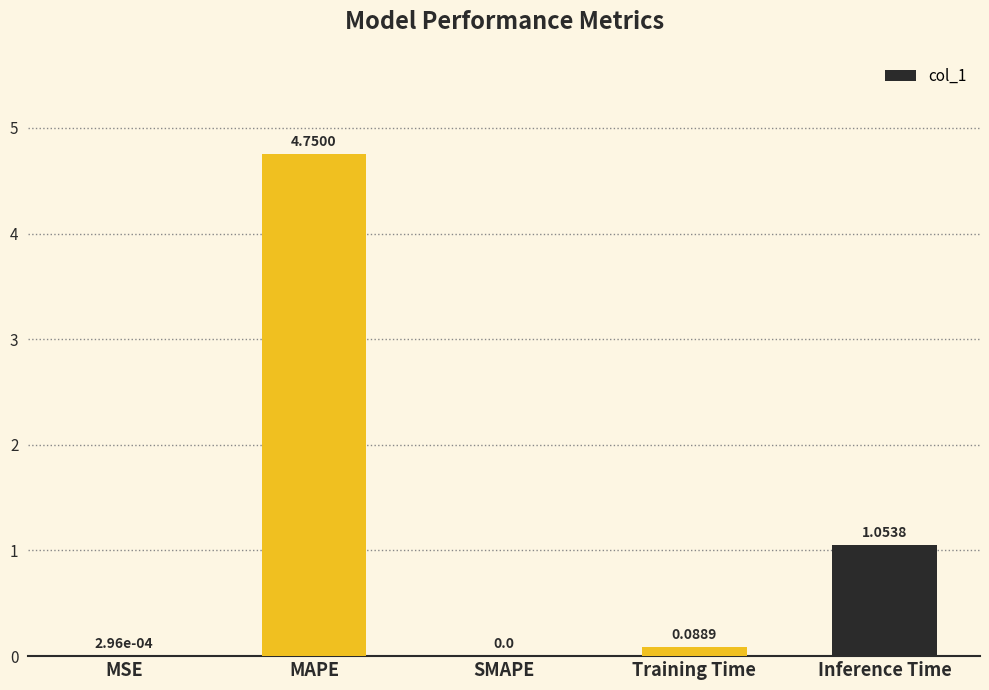

What is the sum of all values?

5.9